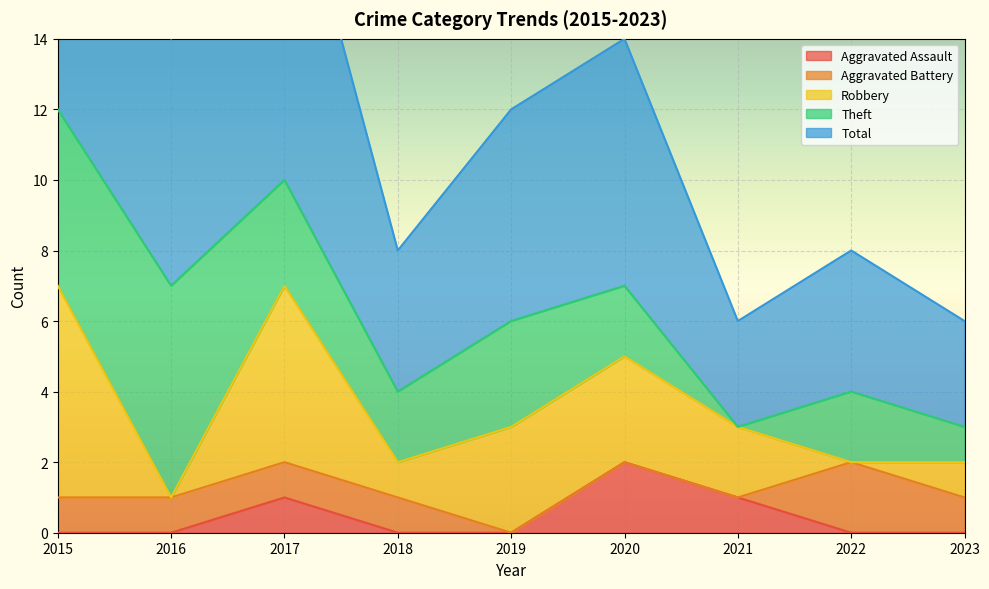

Which series has the largest total across all categories?

Total